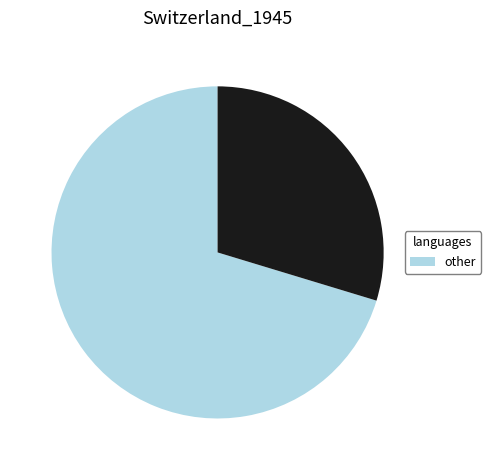

Is there any slice that represents more than half of the pie?

Yes